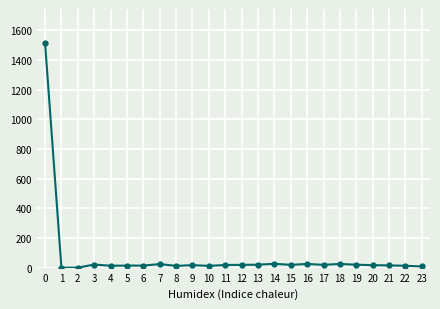

What is the maximum value shown in the chart?

1517